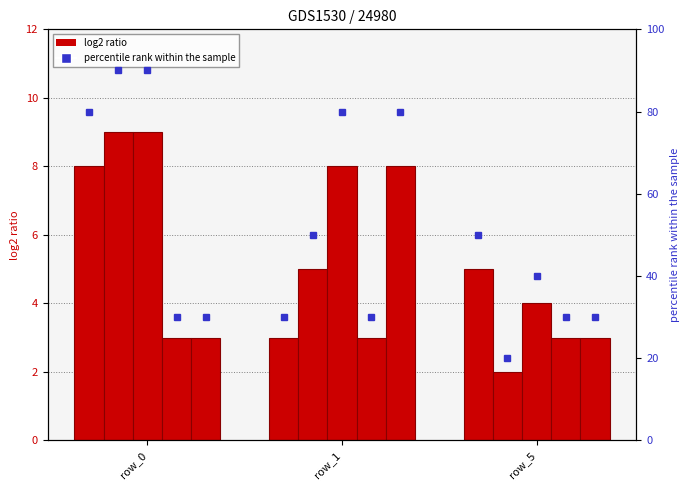

What is the difference between the col_2 values at row_0 and row_1?

4